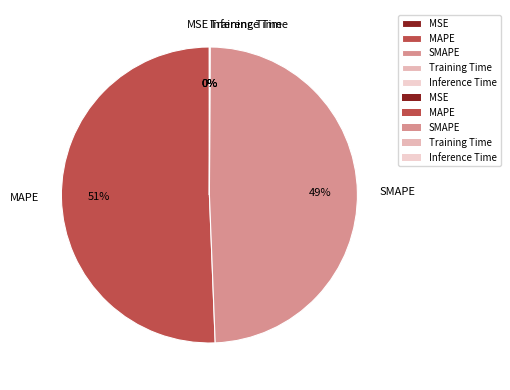

To the nearest percent, what portion does MAPE represent?

51%